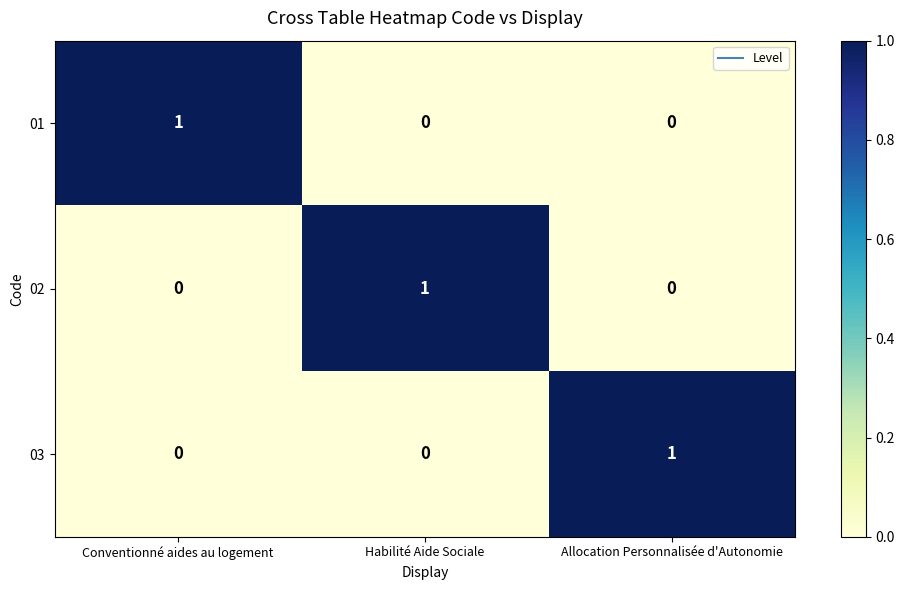

How many 02 values are between 0 and 1?

3